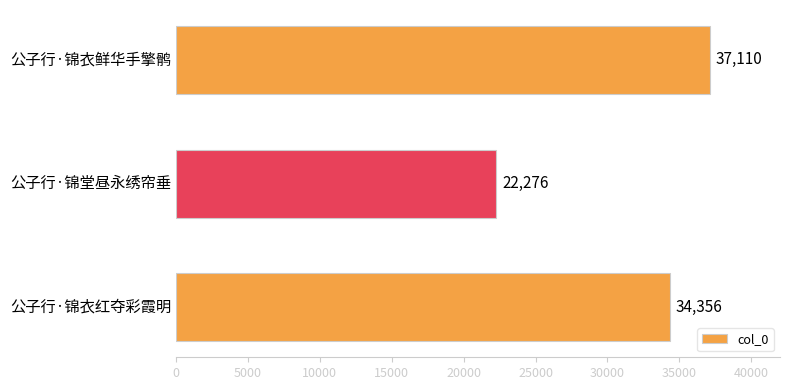

What is the greatest value displayed?

37110